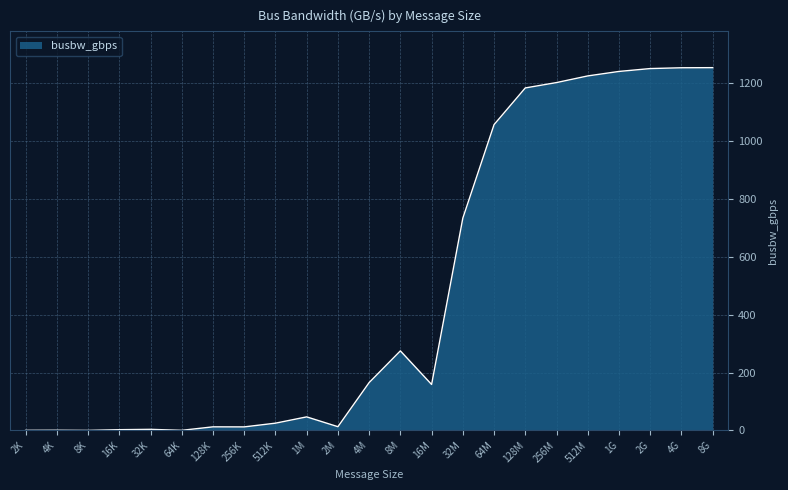

What is the greatest value displayed?

1253.8